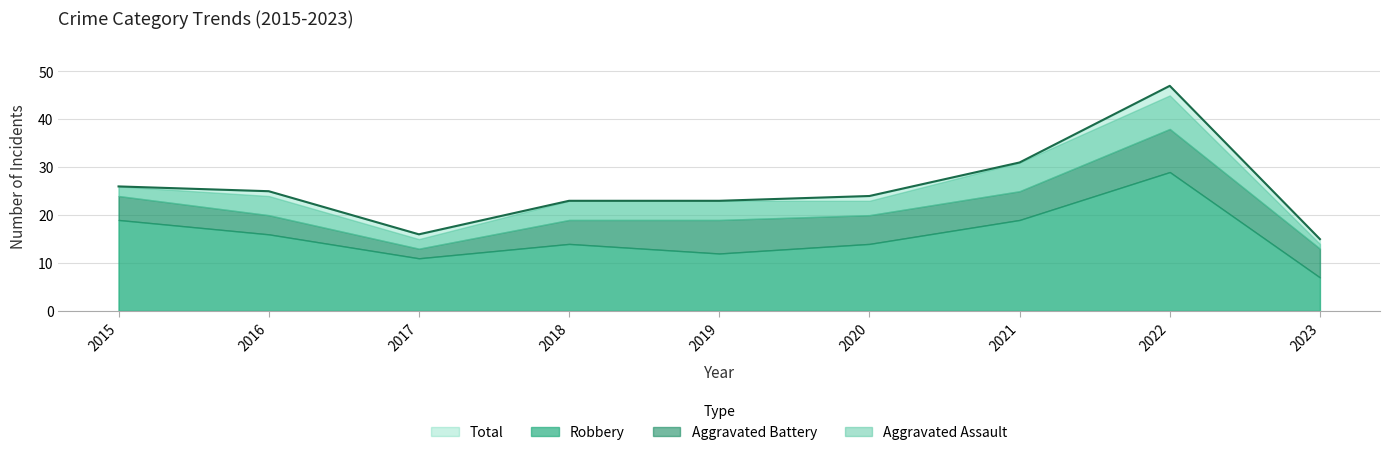

In Aggravated Battery, how many points are lower than both neighbors (excluding endpoints)?

1